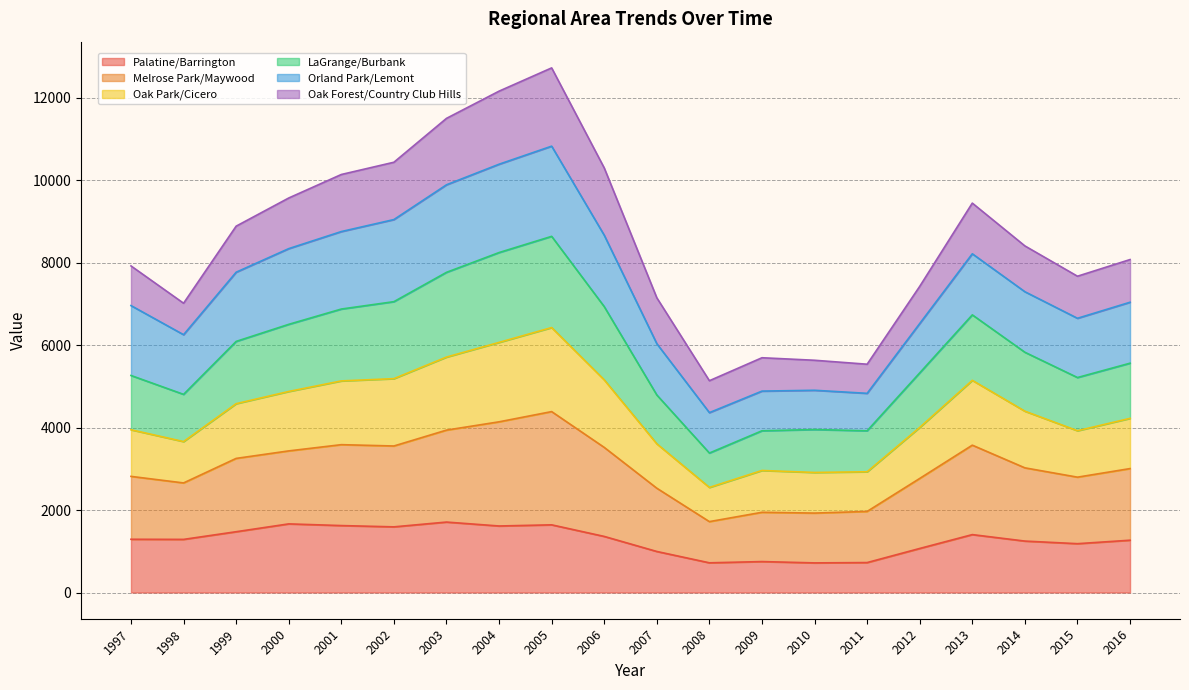

Does the chart have visible grid lines?

Yes